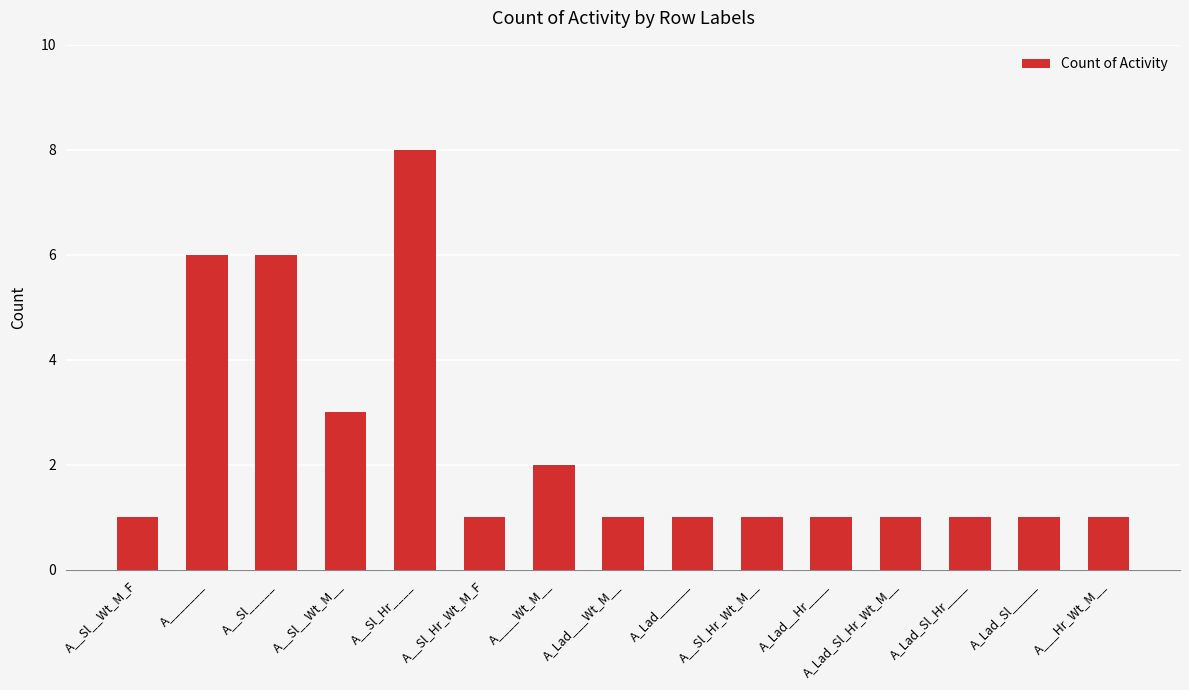

How many categories are shown in the chart?

15